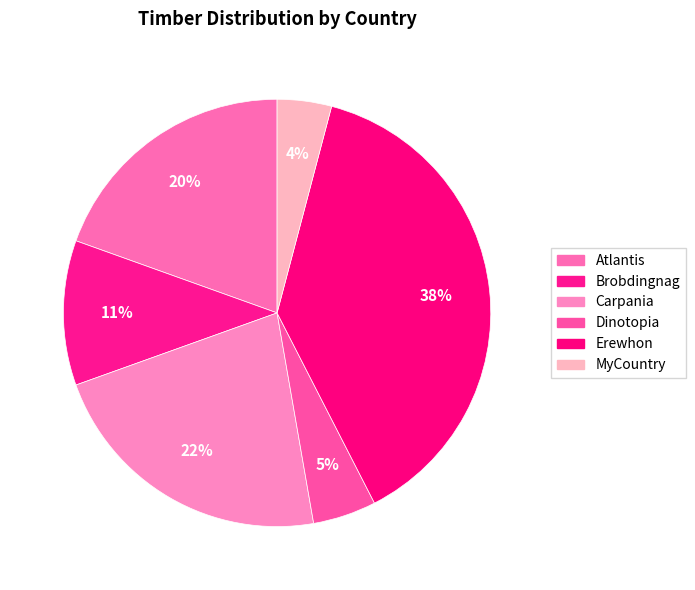

What portion of the pie excludes Dinotopia?

95.2%